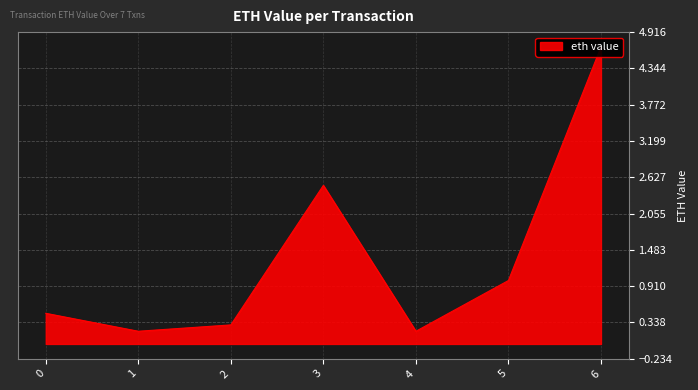

Rank the categories by value from highest to lowest.

6, 3, 5, 0, 2, 1, 4